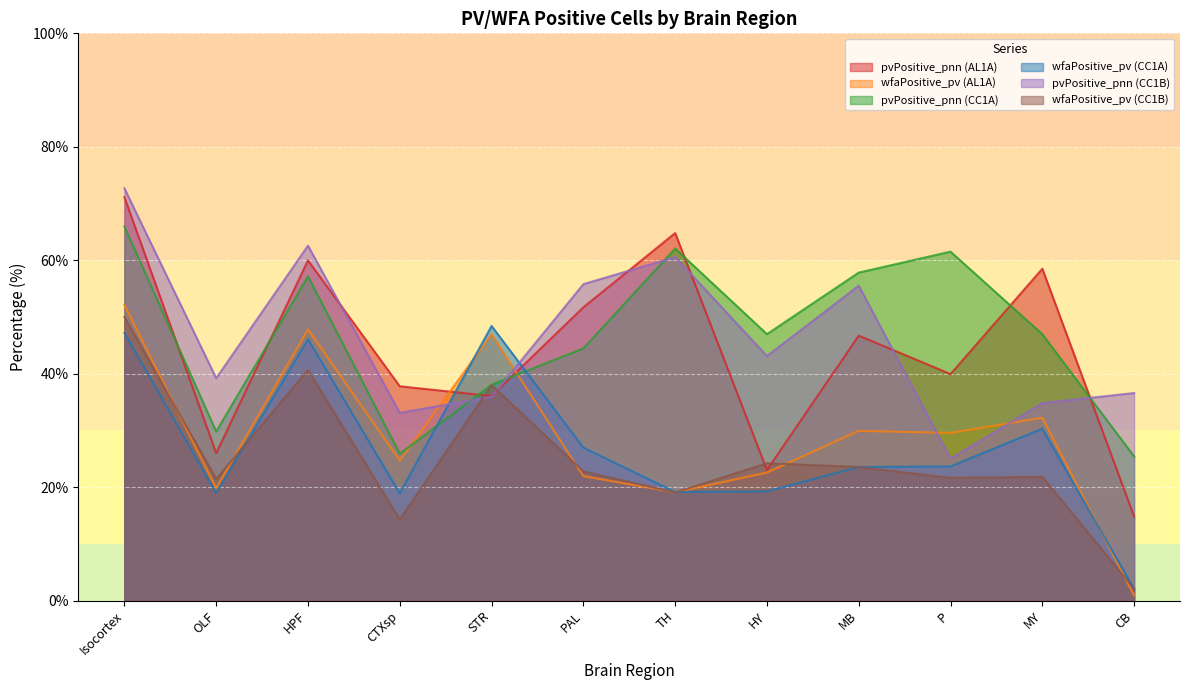

At which category does wfaPositive_pv (AL1A) reach its first local peak?

HPF